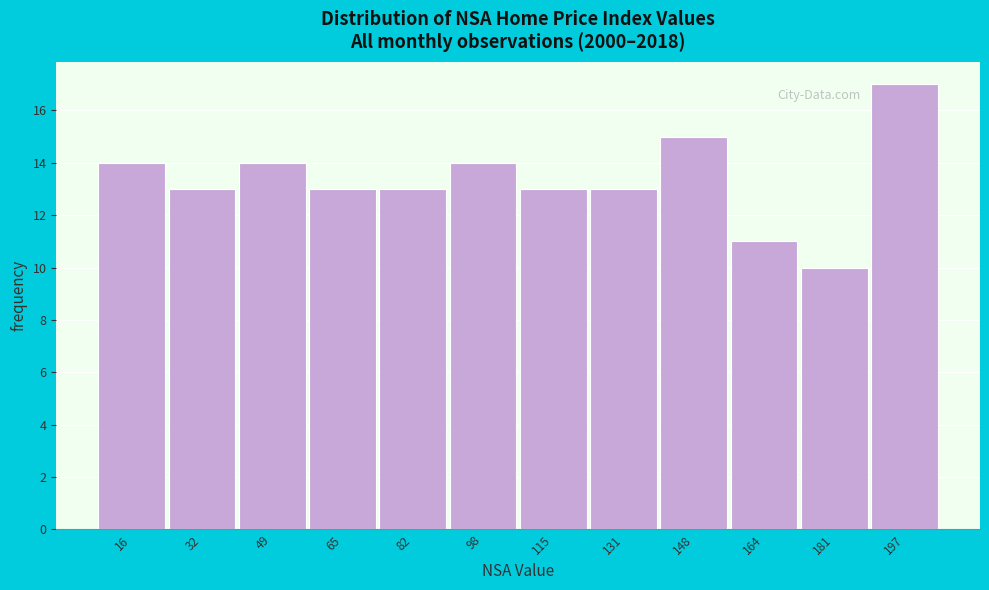

Reading left to right, extract all data points from this chart.

14	13	14	13	13	14	13	13	15	11	10	17